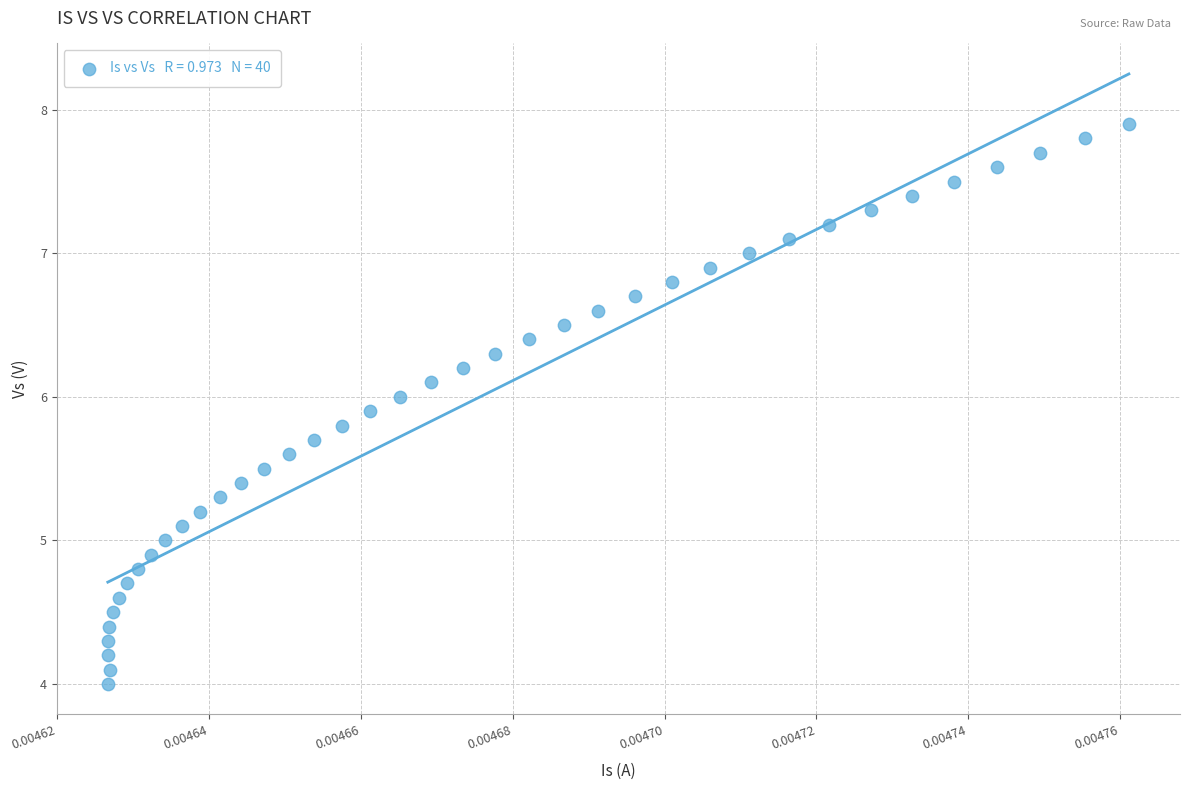

What is the range of Y values (max minus min)?

3.9